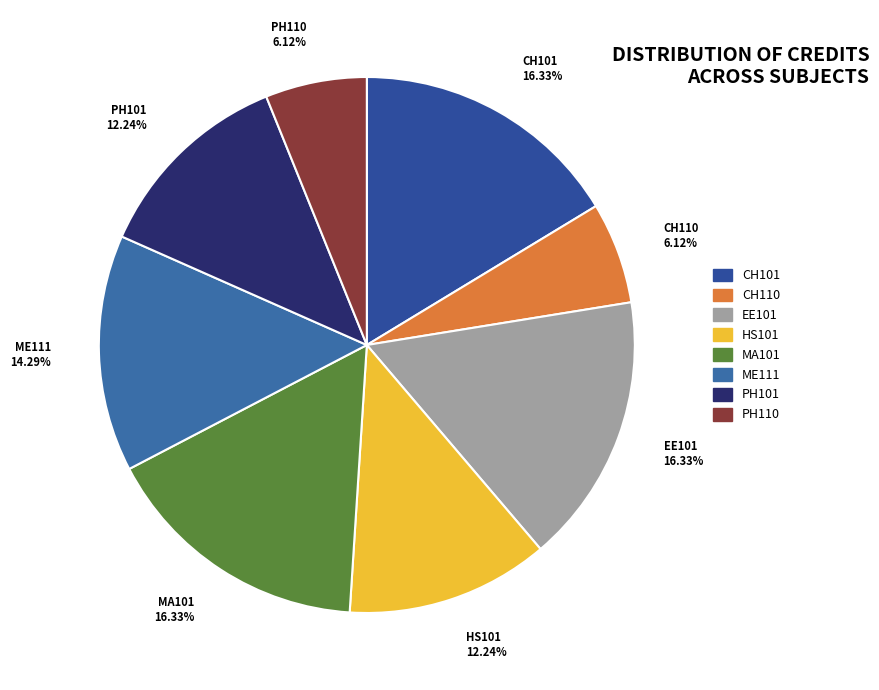

How many slices are in this pie chart?

8